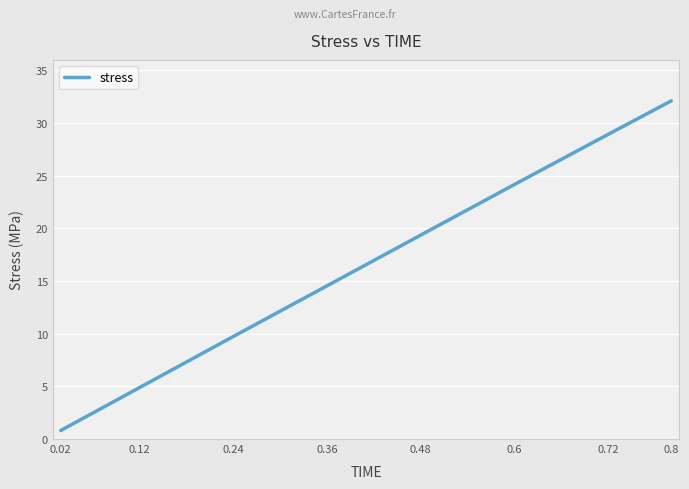

What is the difference between the maximum and minimum values?

31.3